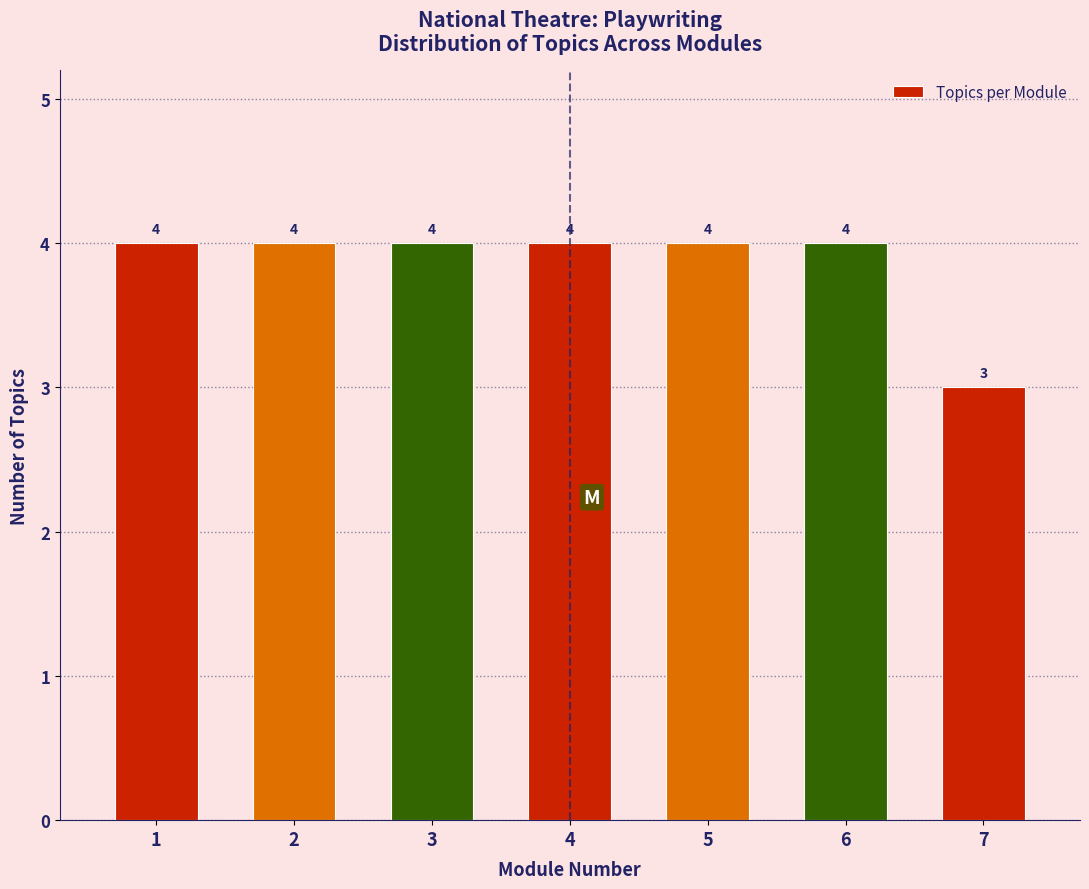

Reading right to left, extract all data points from this chart.

3	4	4	4	4	4	4